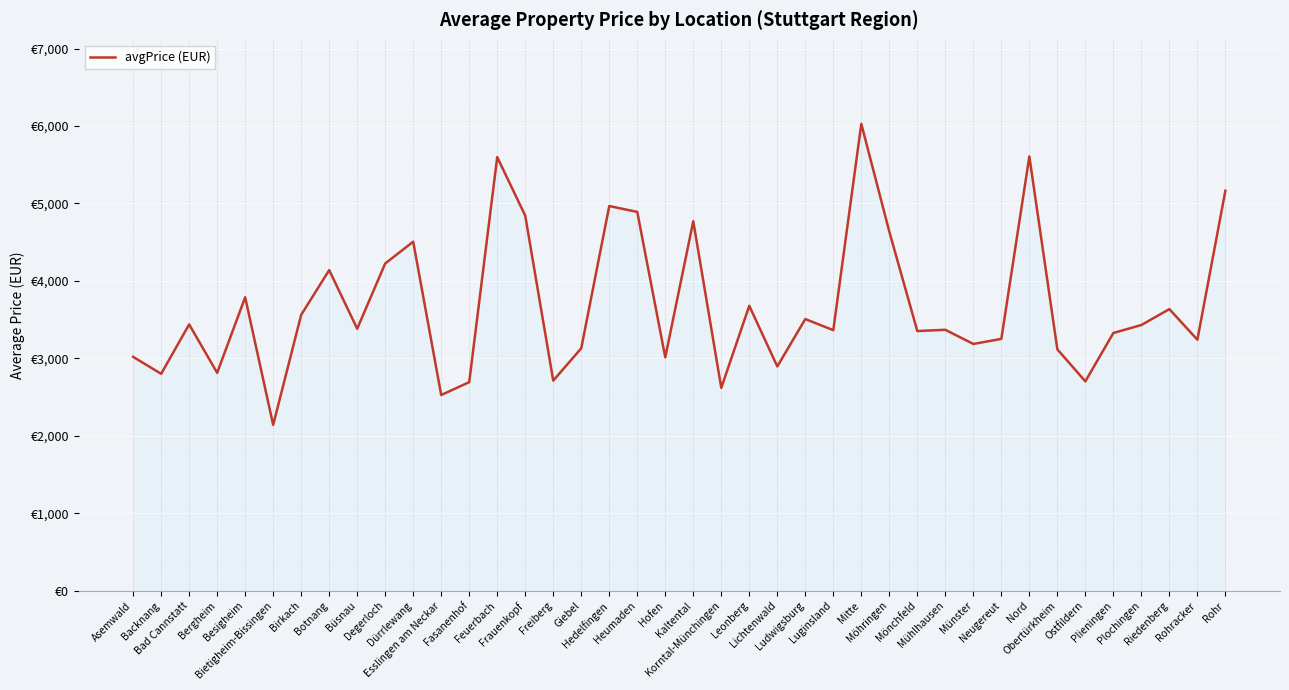

Where is the data nearest to the value 4084?

Botnang